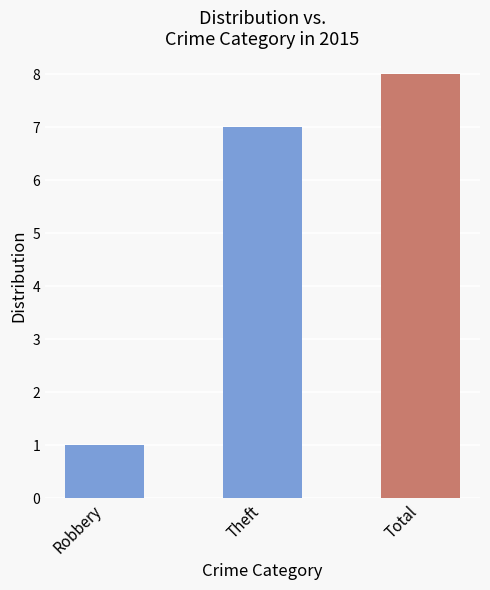

Reading left to right, what are all the values shown in this chart?

Robbery=1	Theft=7	Total=8